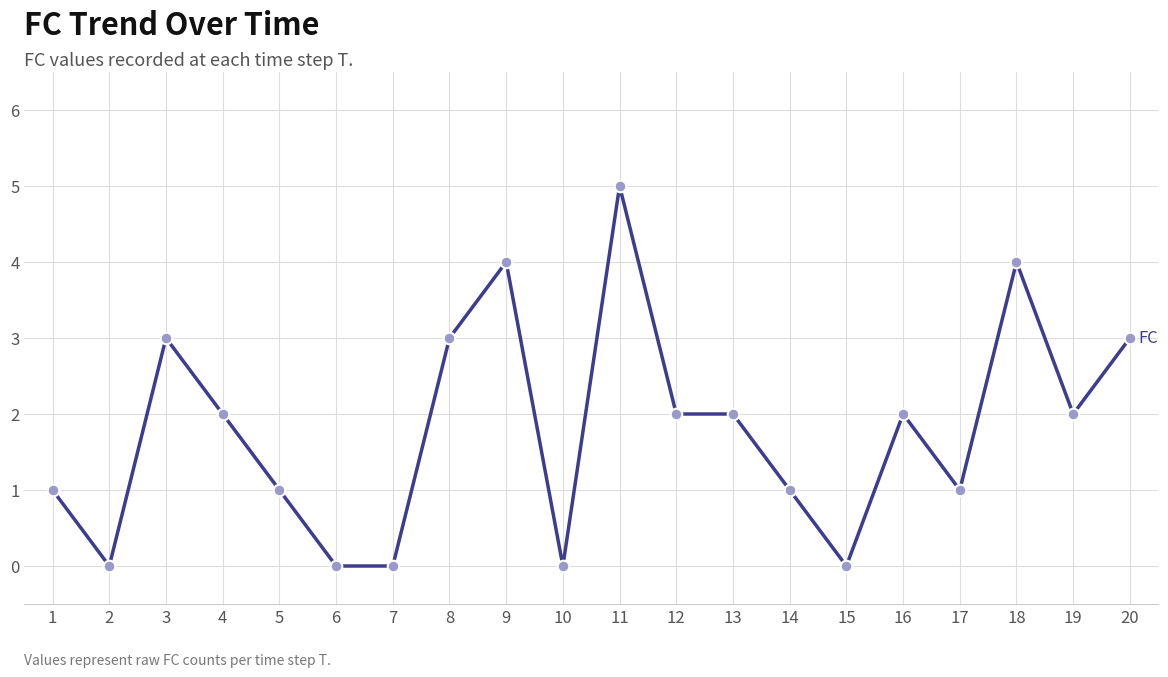

What is the change in value from 2 to 3?

+3